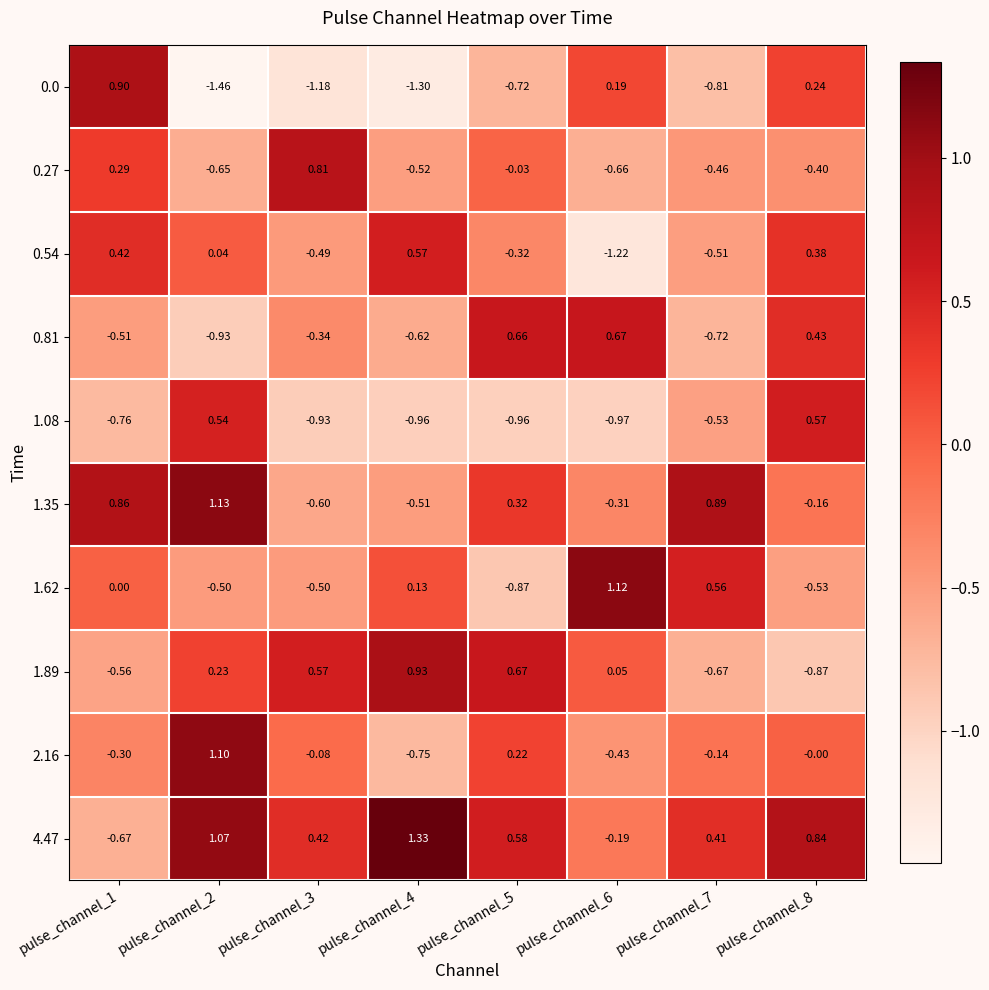

Is the value of 0.54 at pulse_channel_2 greater than the value of 0.81 at pulse_channel_8?

No